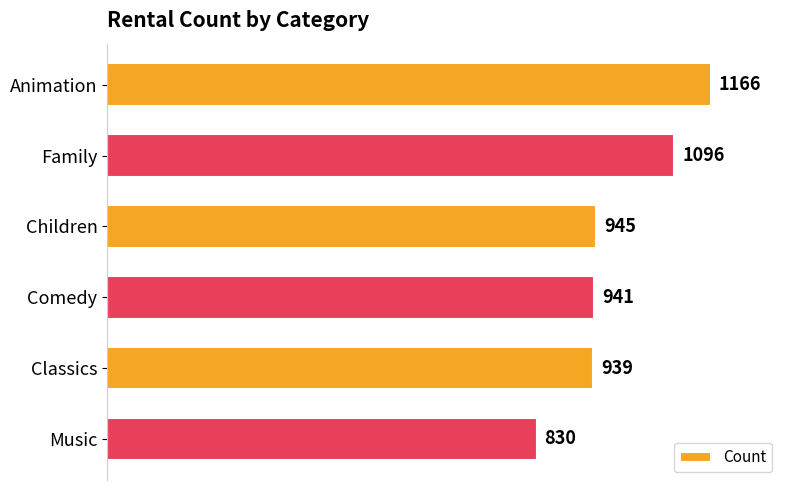

Rank the categories by value from lowest to highest.

Music, Classics, Comedy, Children, Family, Animation